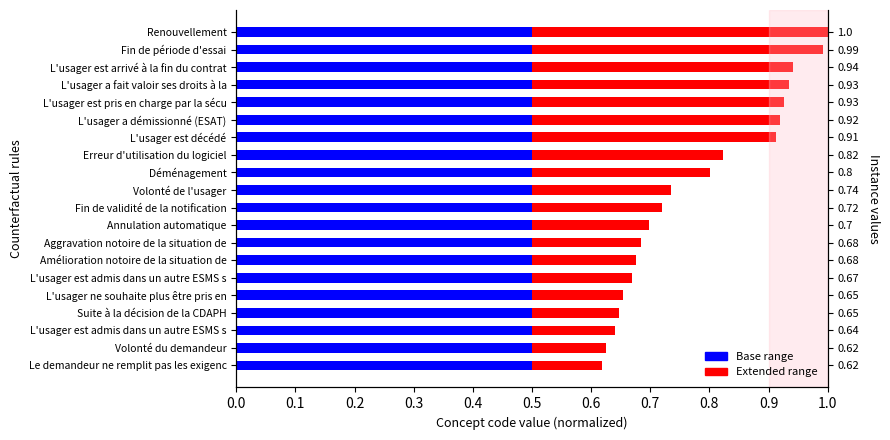

How many bars are there in total?

40